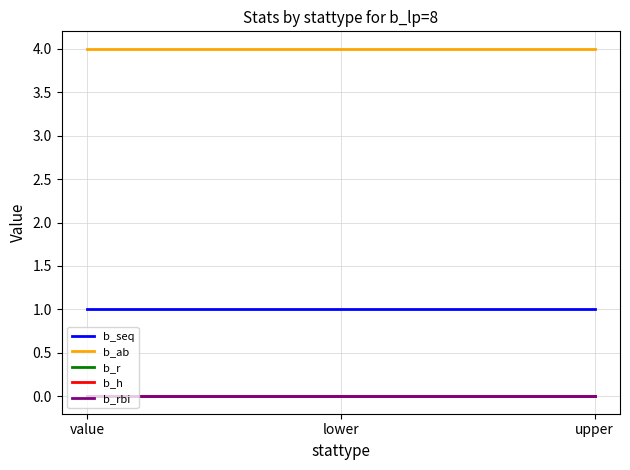

Does the chart display data point markers on the line(s)?

No